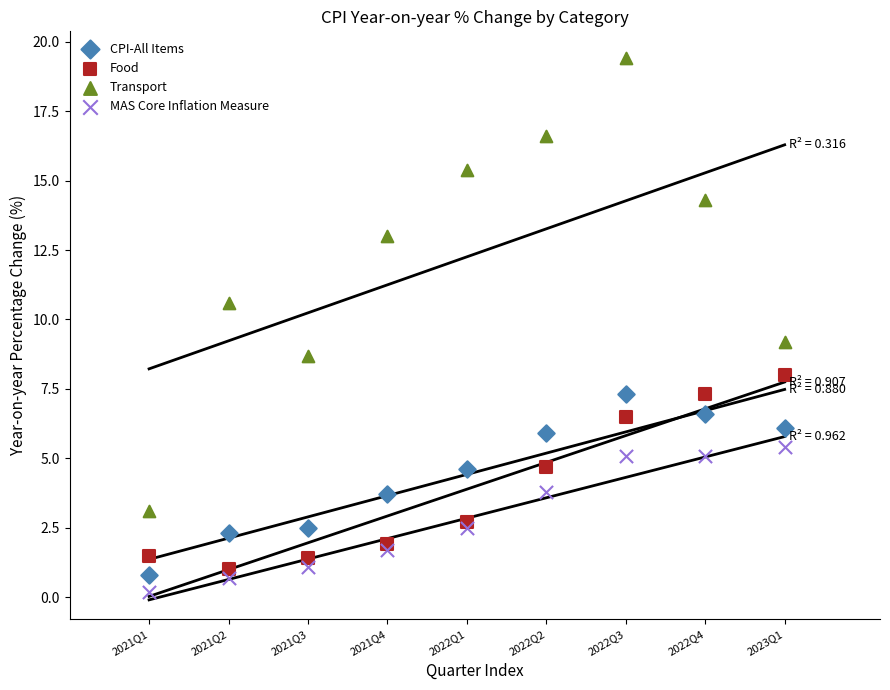

In the Transport series, what Y value is closest to 11?

10.6